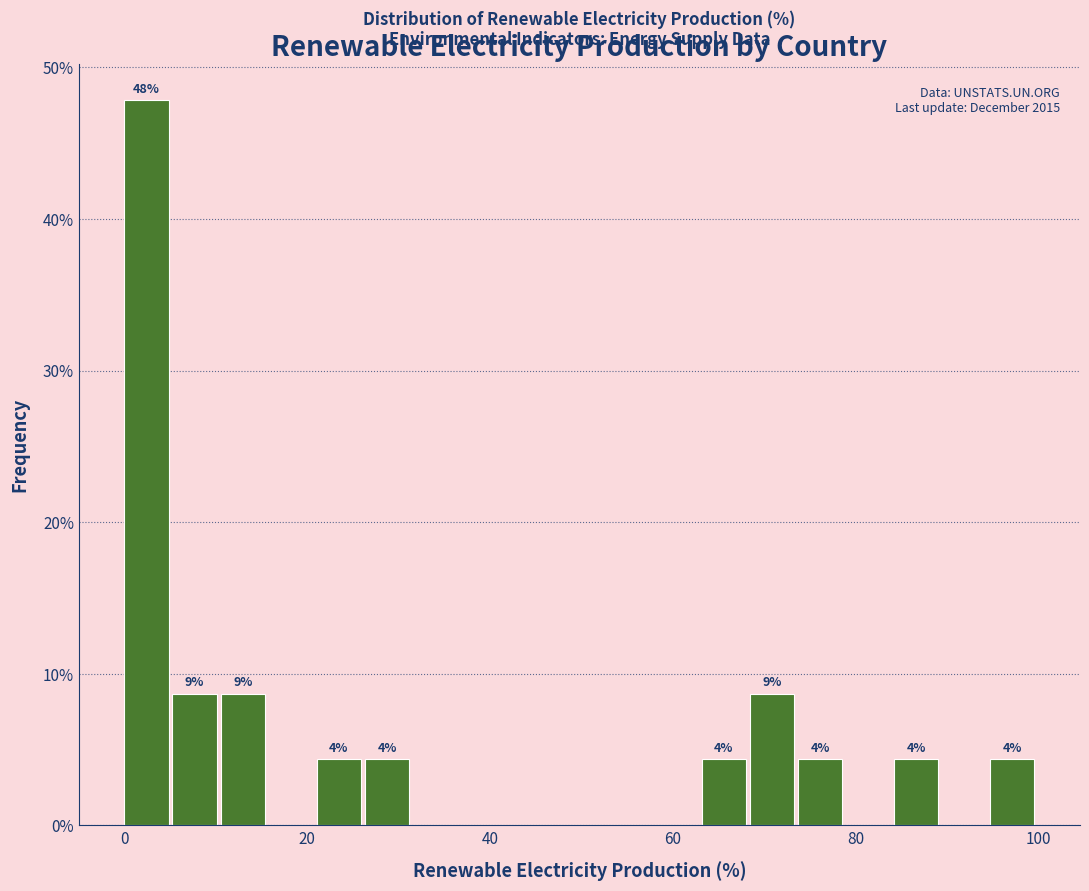

Around what value on the x-axis is the tallest bar? Give the approximate position of its centre, as read against the axis.

2